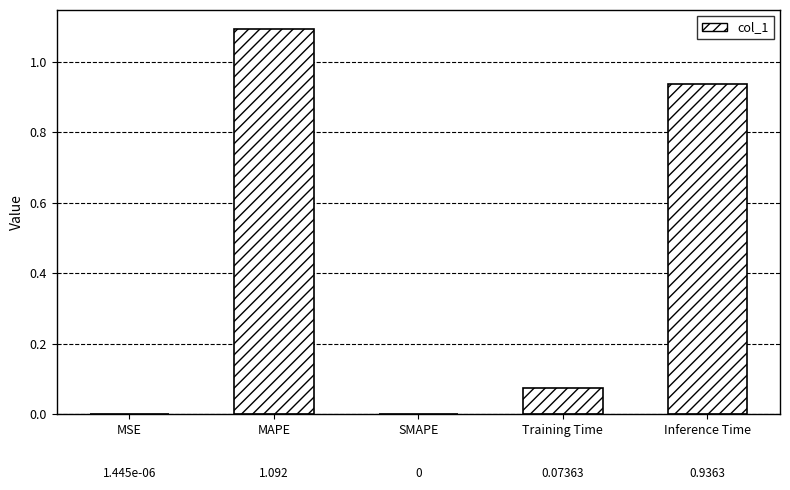

Is it true that the value at Training Time is 0.0?

False